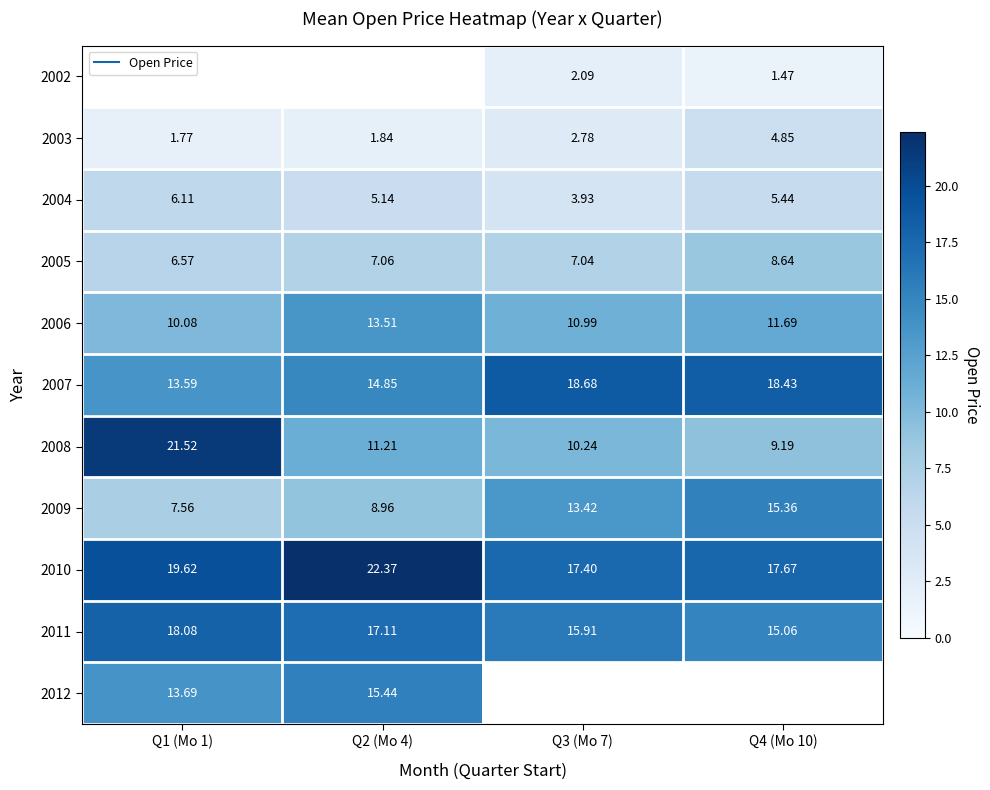

How many data points in 2010 are less than 19?

2